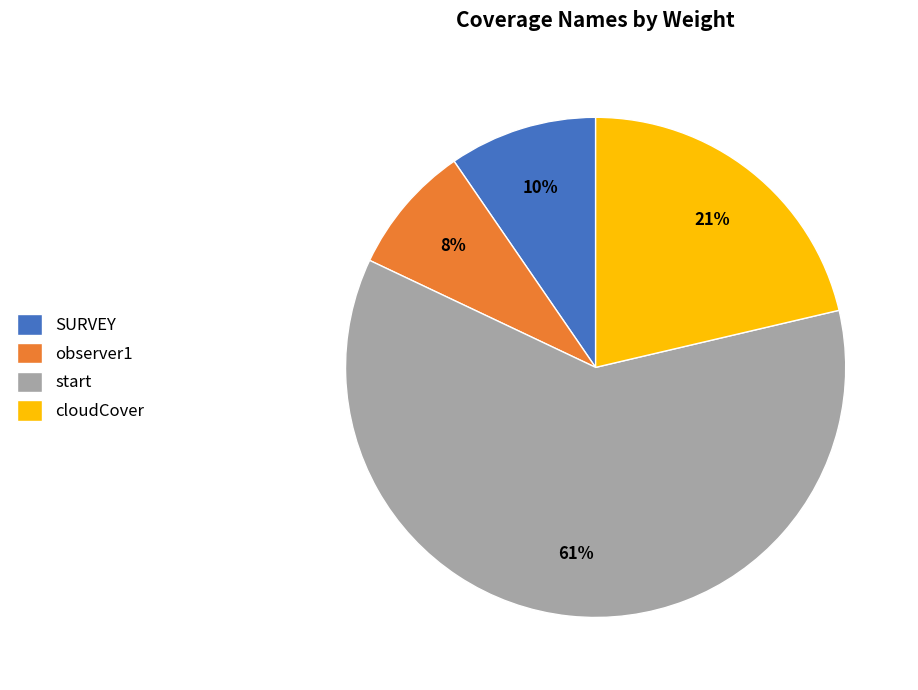

What percentage is the SURVEY slice, to the nearest percent?

10%